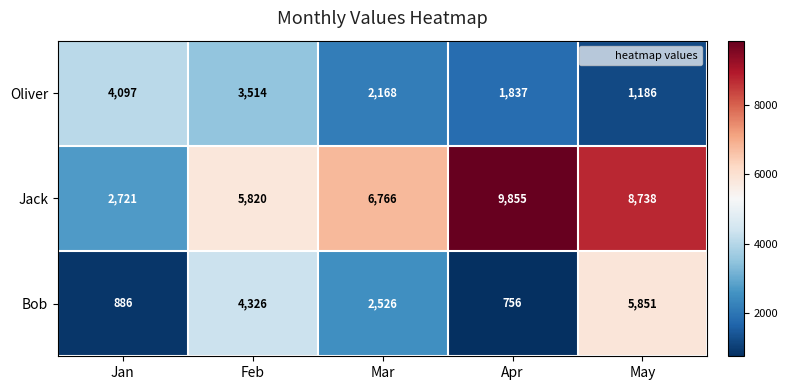

Where is Oliver nearest to the value 2641?

Mar